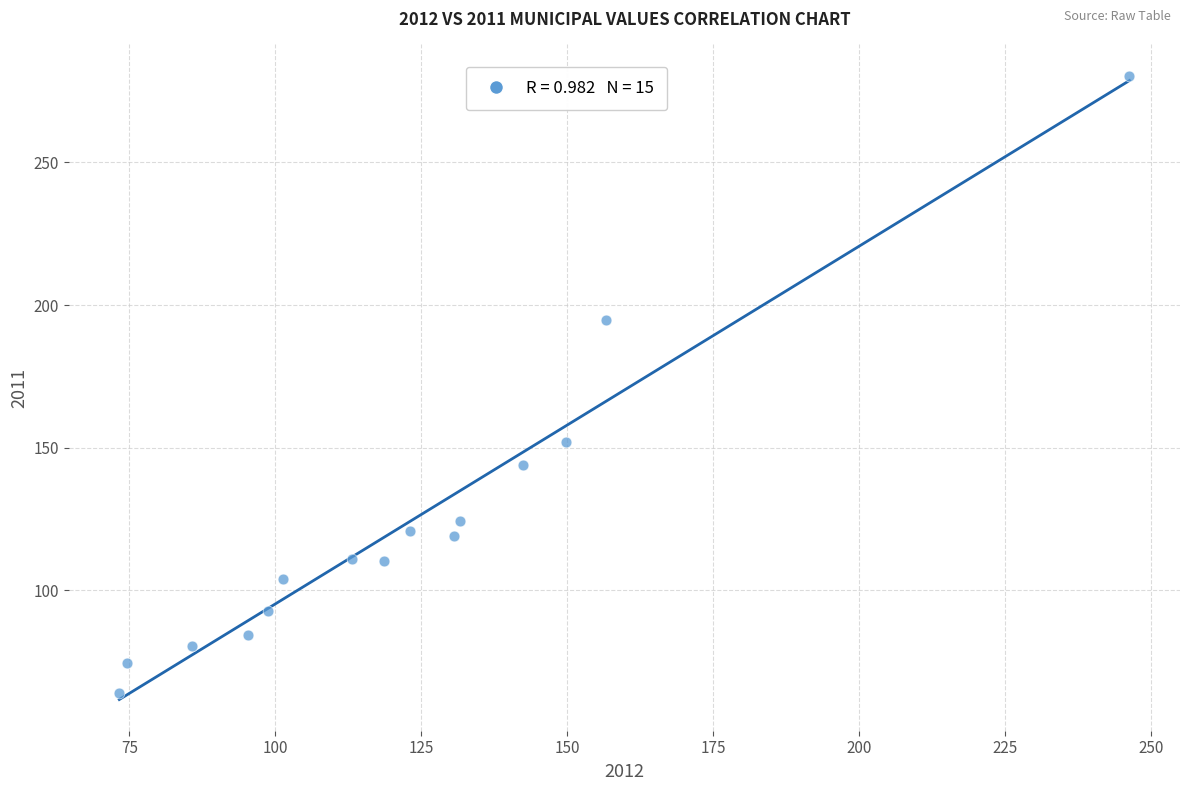

What Y value in the scatter plot is closest to 172?

152.2